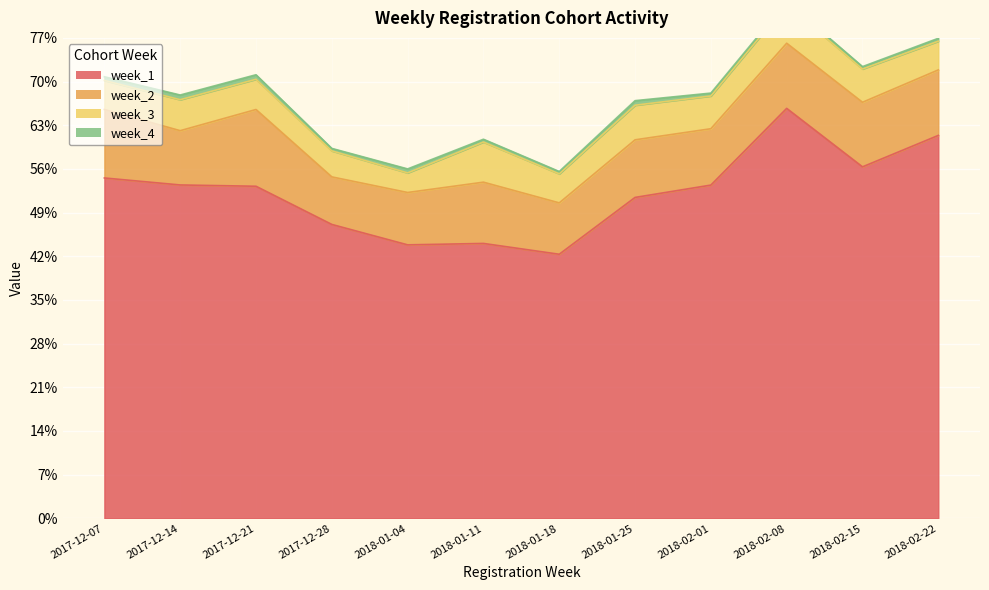

How many interior local valleys does the week_1 series have?

3